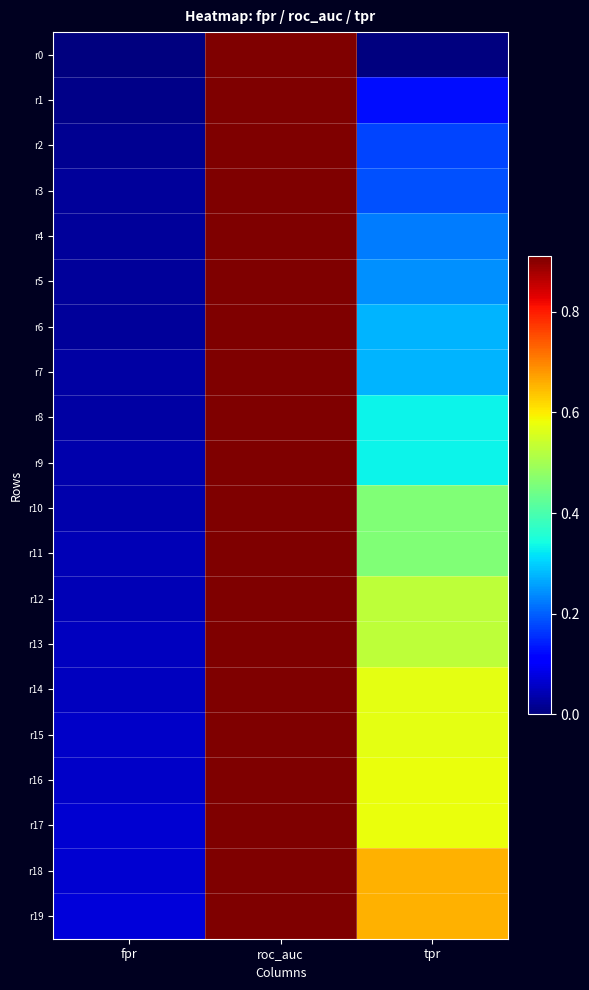

Which has a higher value, fpr or roc_auc?

roc_auc